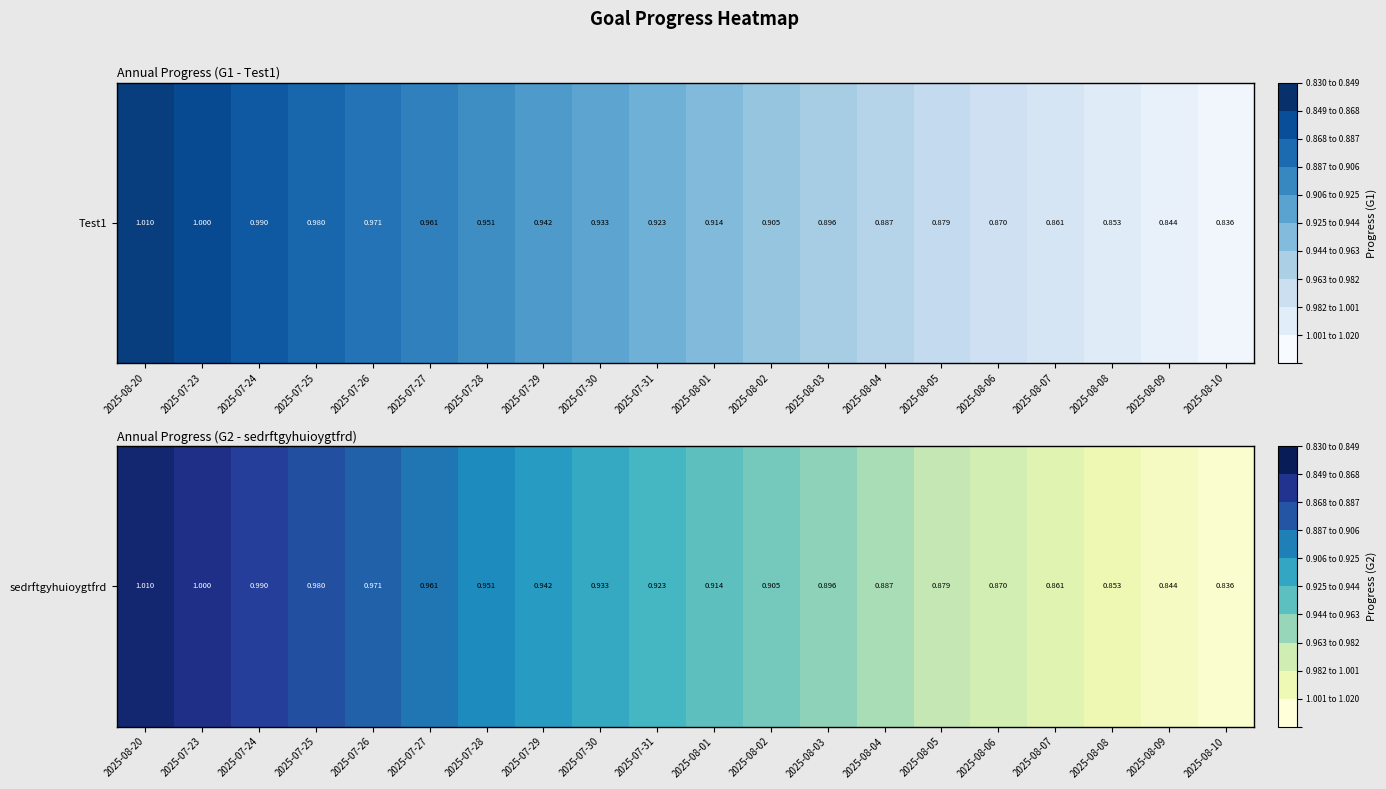

Reading left to right, transcribe all the data shown in this chart.

1.0	1.0	1.0	1.0	1.0	1.0	1.0	0.9	0.9	0.9	0.9	0.9	0.9	0.9	0.9	0.9	0.9	0.9	0.8	0.8